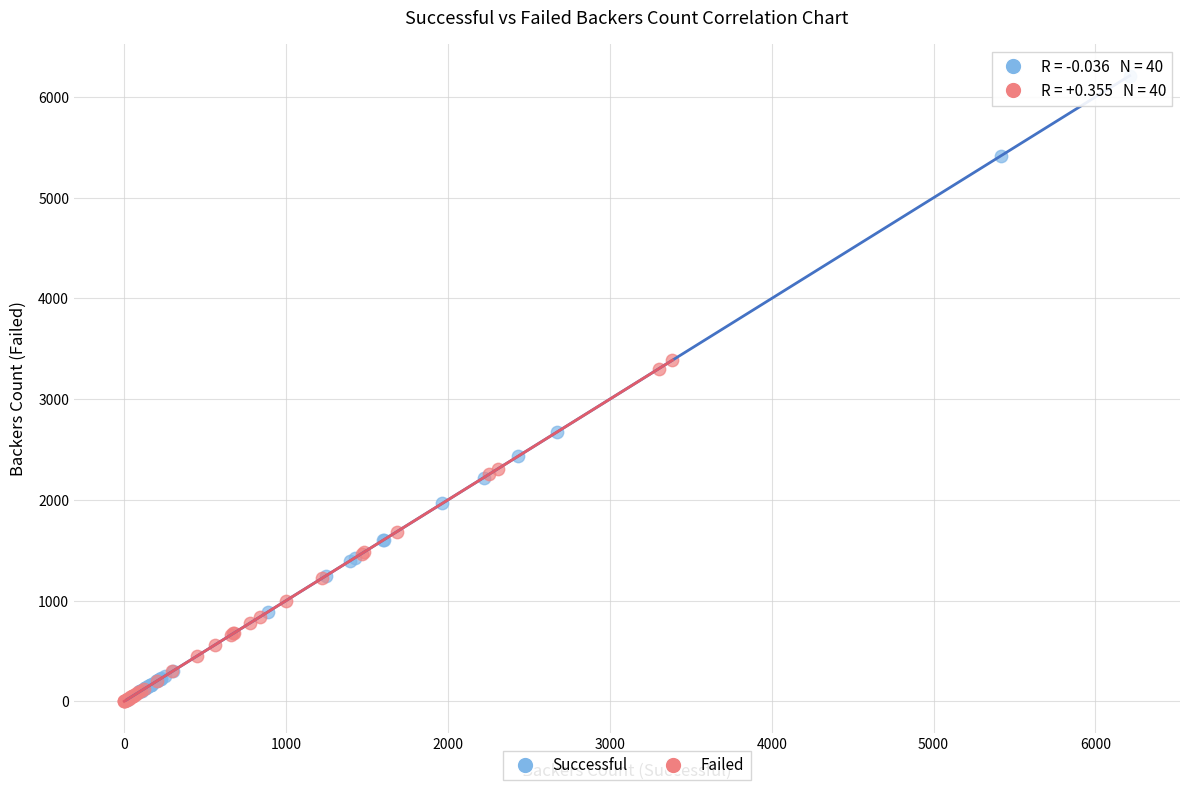

What are all the series names shown in the legend?

Successful, Failed